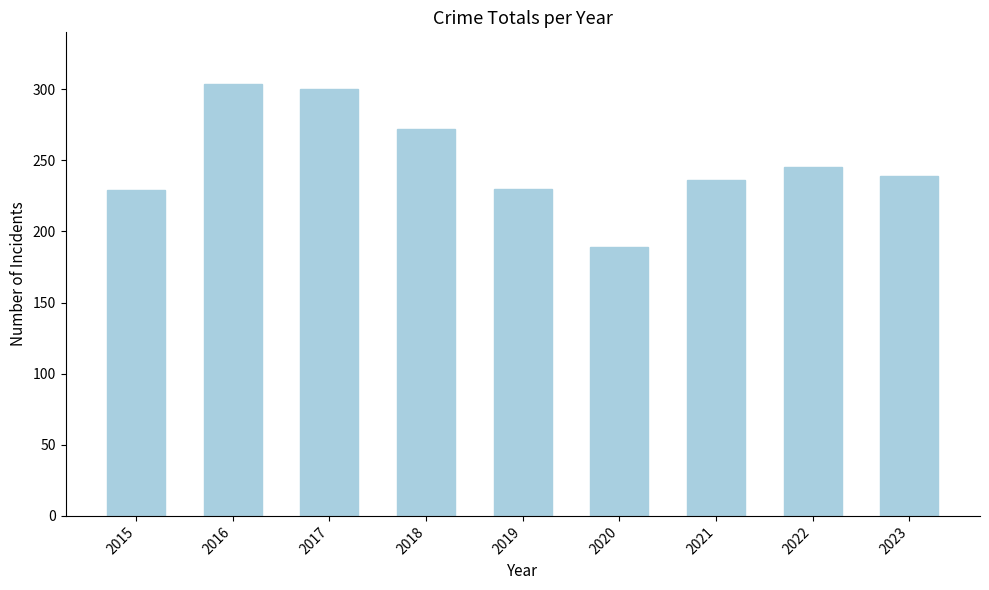

What is the difference between the values at 2018 and 2017?

28